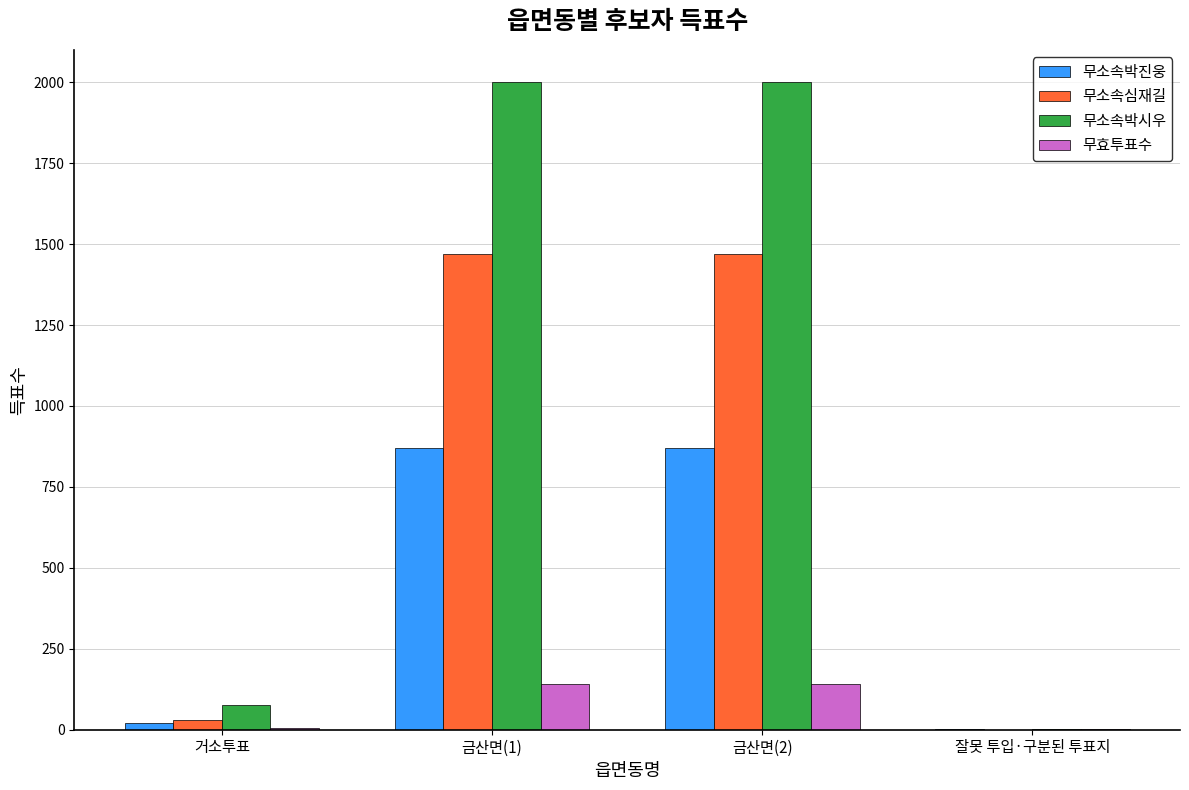

What is the total value across all series at 거소투표?

131